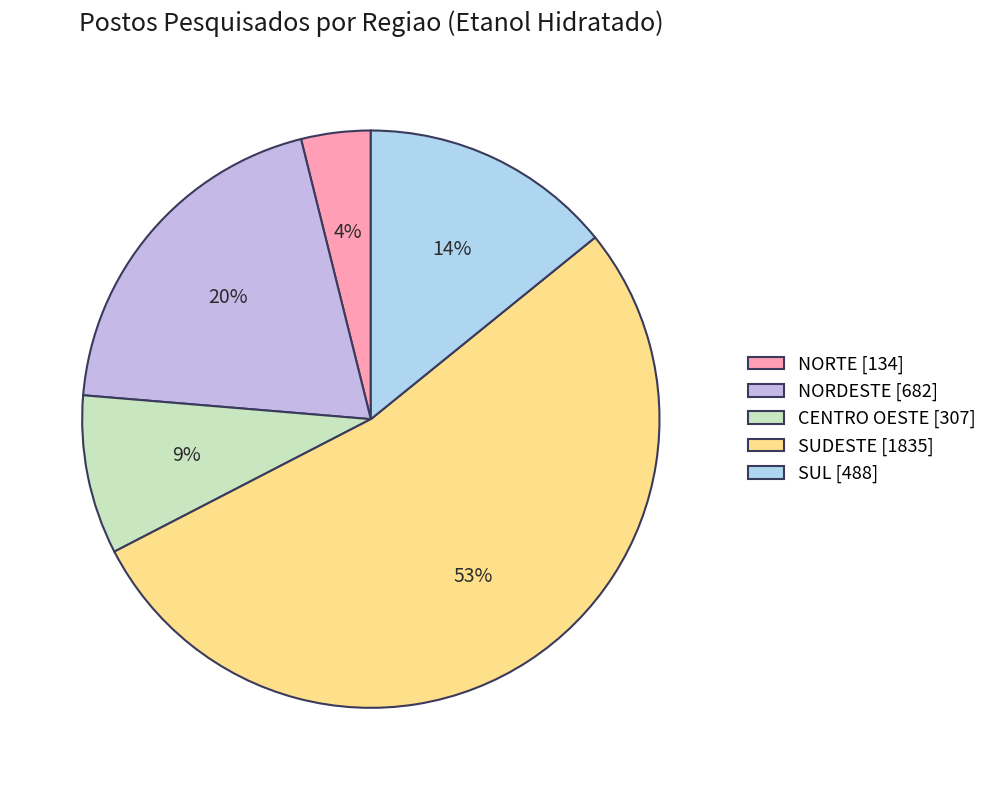

Rank the categories by value from lowest to highest.

NORTE [134], CENTRO OESTE [307], SUL [488], NORDESTE [682], SUDESTE [1835]